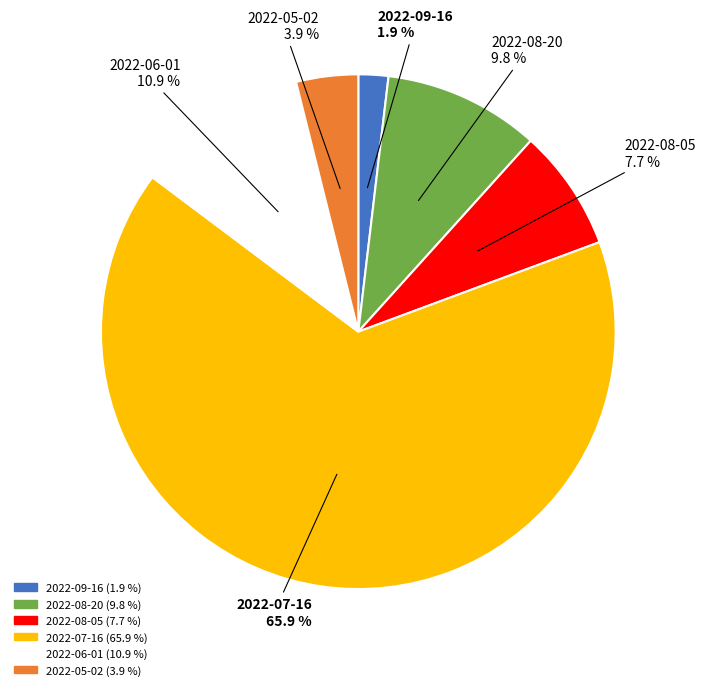

Is 2022-09-16 the majority of the pie?

No